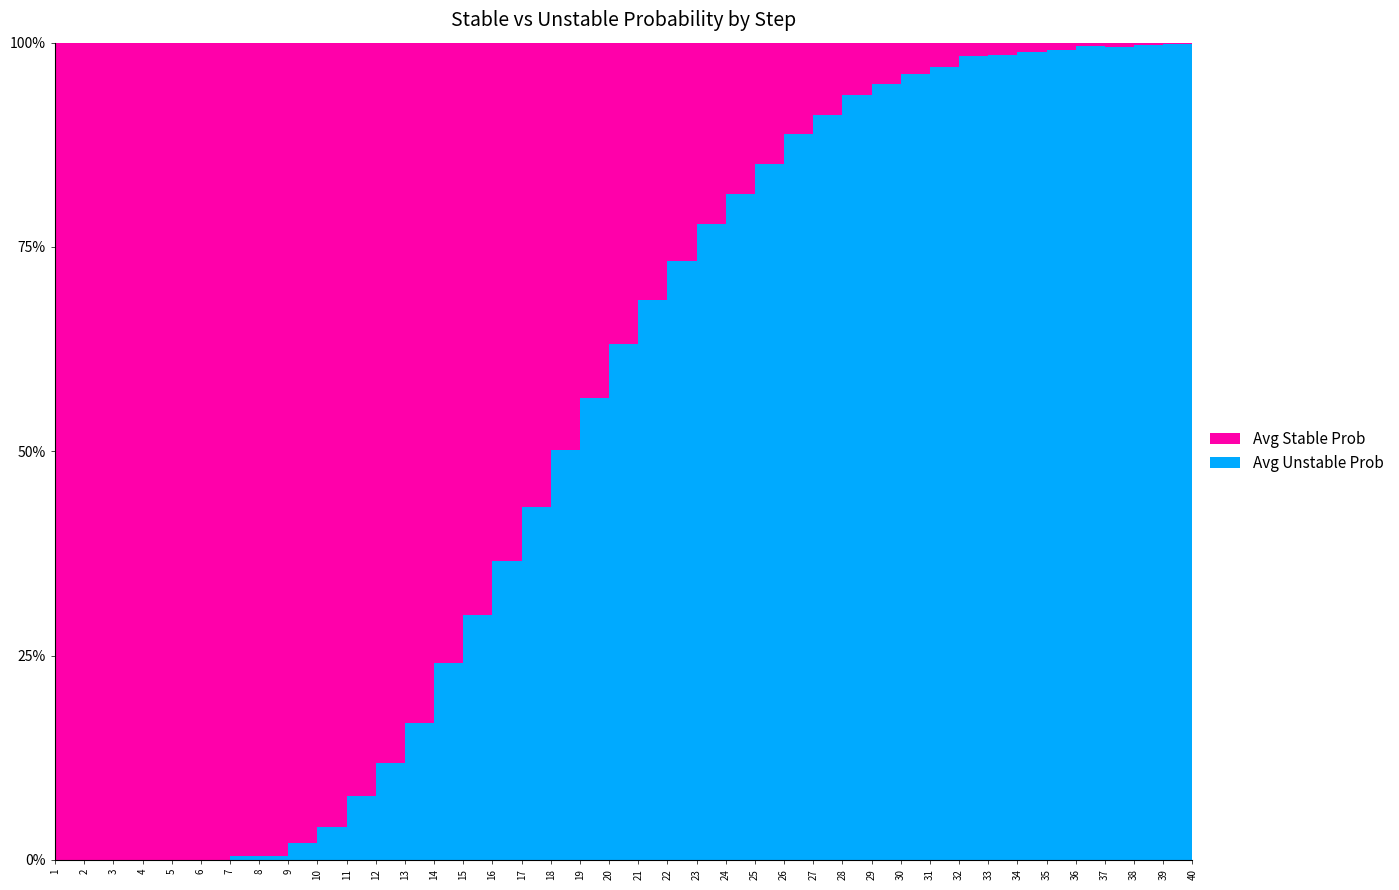

Reading left to right, transcribe all the data shown in this chart.

Avg Stable Prob: 1.0	1.0	1.0	1.0	1.0	1.0	1.0	1.0	1.0	1.0	0.9	0.9	0.8	0.8	0.7	0.6	0.6	0.5	0.4	0.4	0.3	0.3	0.2	0.2	0.1	0.1	0.1	0.1	0.1	0.0	0.0	0.0	0.0	0.0	0.0	0.0	0.0	0.0	0.0	0.0
Avg Unstable Prob: 0.0	0.0	0.0	0.0	0.0	0.0	0.0	0.0	0.0	0.0	0.1	0.1	0.2	0.2	0.3	0.4	0.4	0.5	0.6	0.6	0.7	0.7	0.8	0.8	0.9	0.9	0.9	0.9	0.9	1.0	1.0	1.0	1.0	1.0	1.0	1.0	1.0	1.0	1.0	1.0